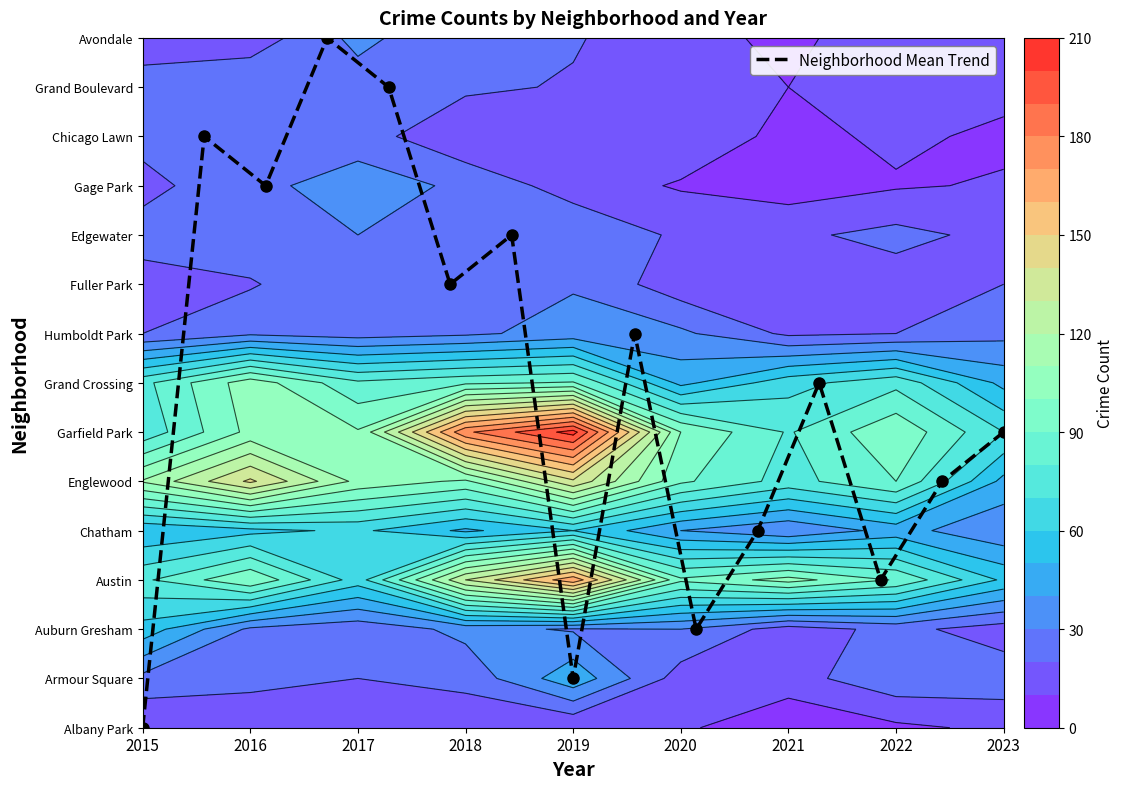

What is the sum of all values?

105